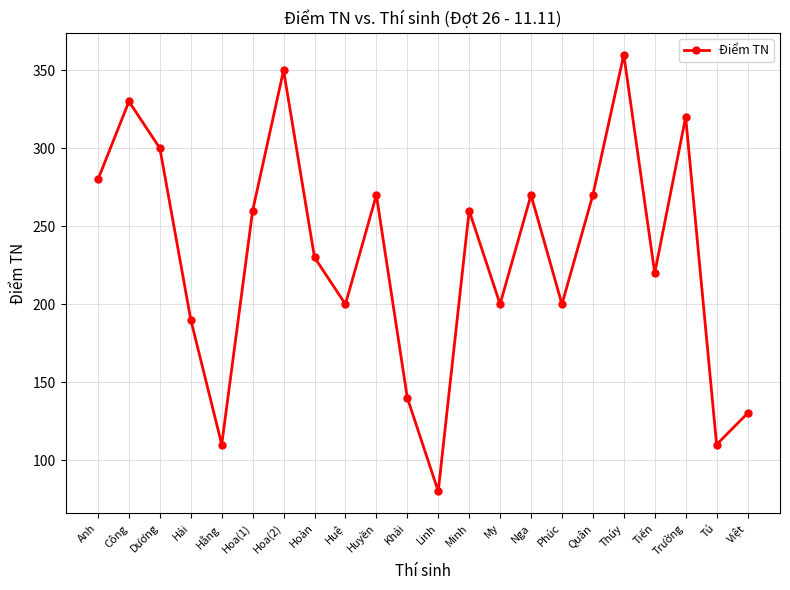

Is this an area chart (filled region under the line)?

No